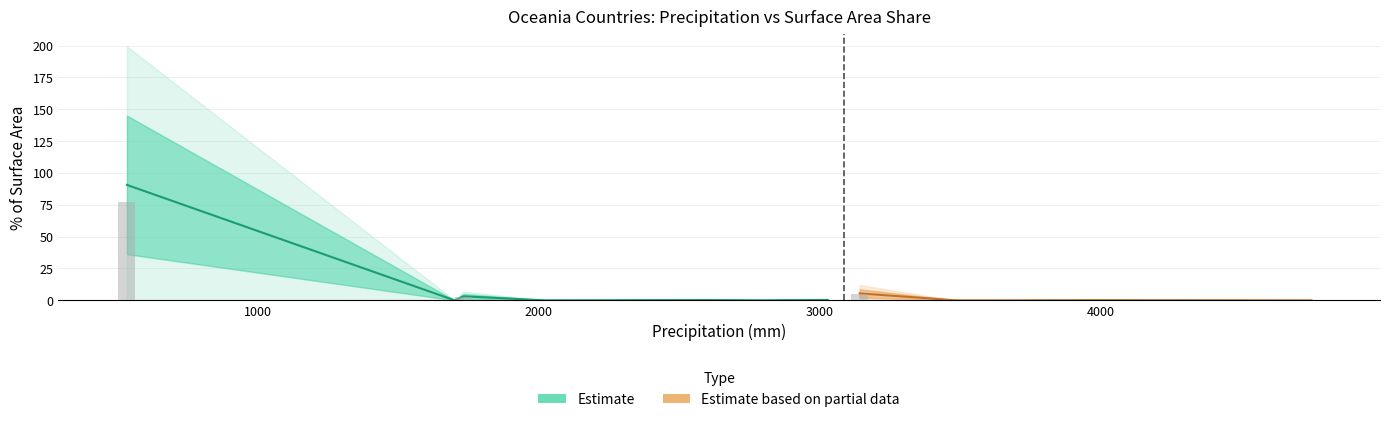

What is the sum of the values at Australia and Samoa?

77.0